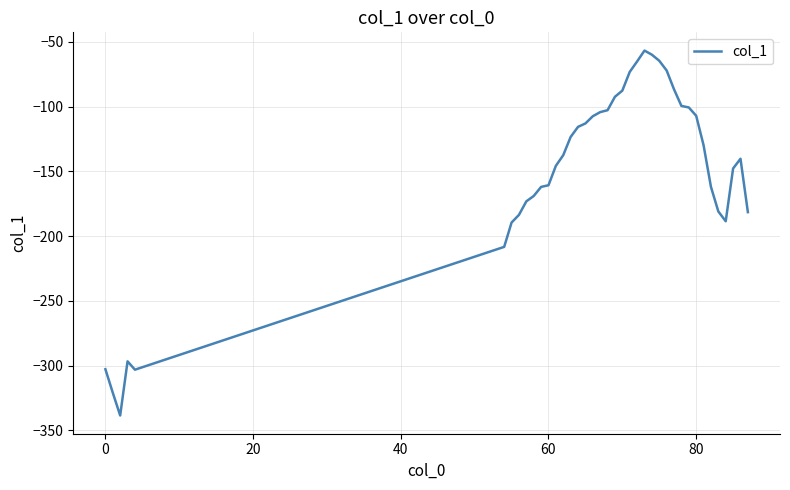

What is the maximum value shown in the chart?

-56.7